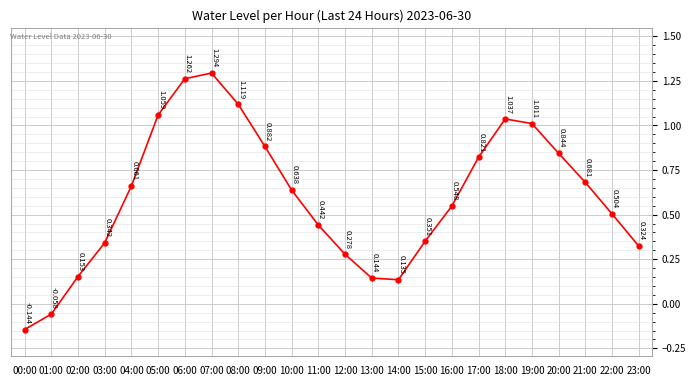

At which category does the data reach its first local peak?

07:00